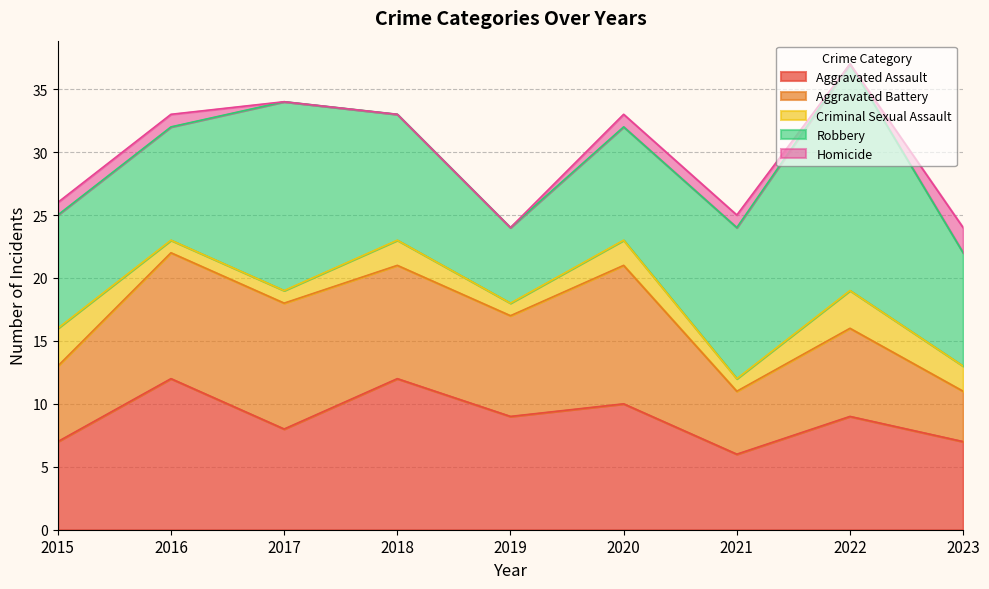

Where do Robbery and Aggravated Assault first cross each other?

2015 and 2016